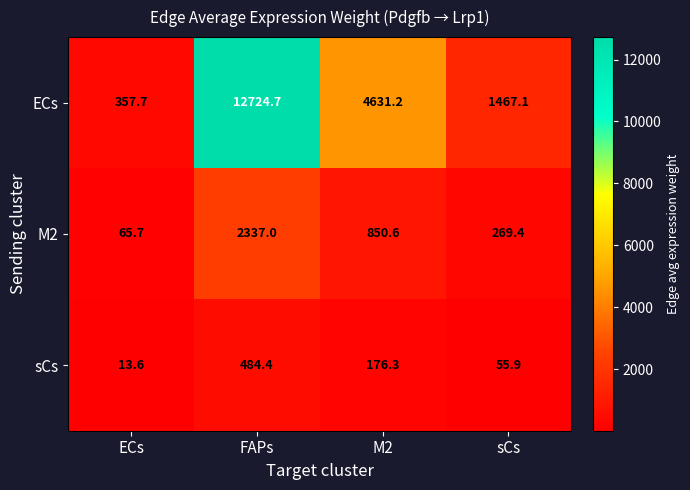

At how many categories does at least one series exceed 2209?

2